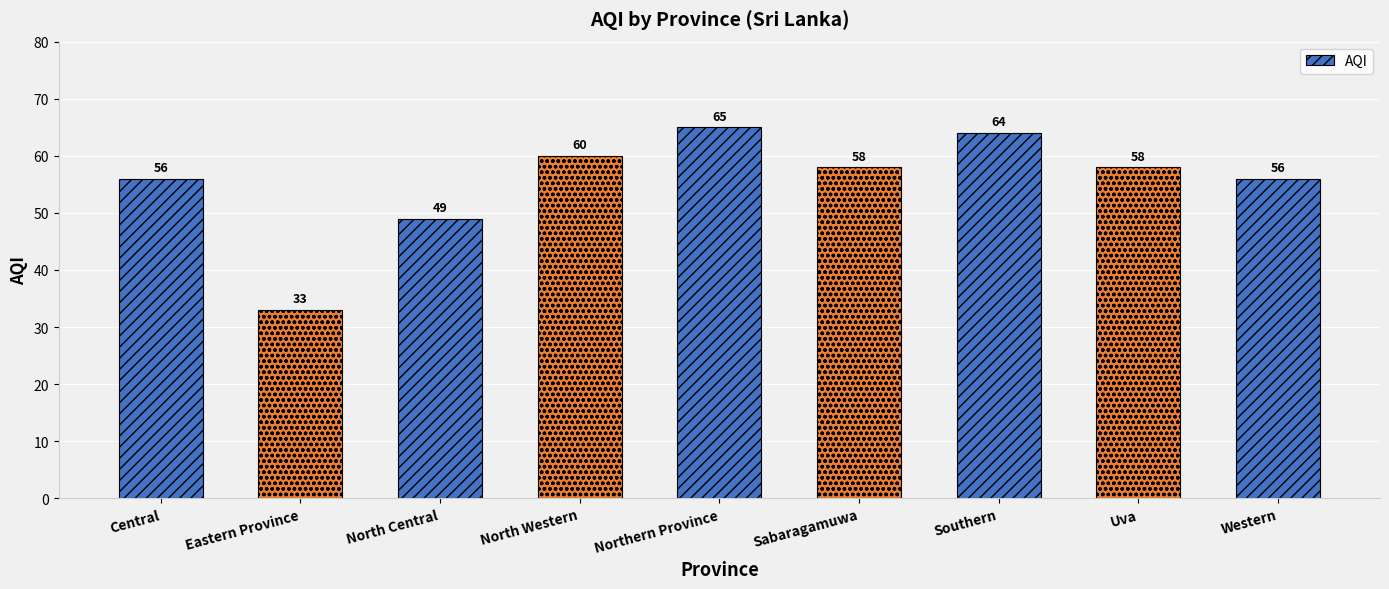

What is the label of the 7th bar from the right?

North Central